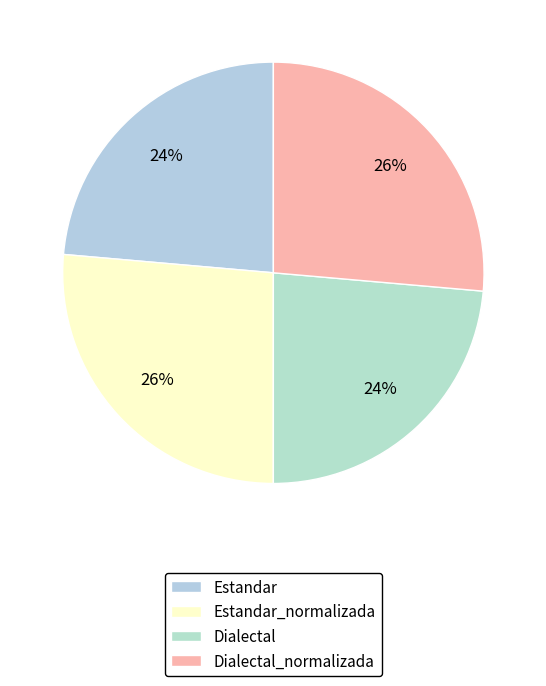

How many segments does this pie chart have?

4